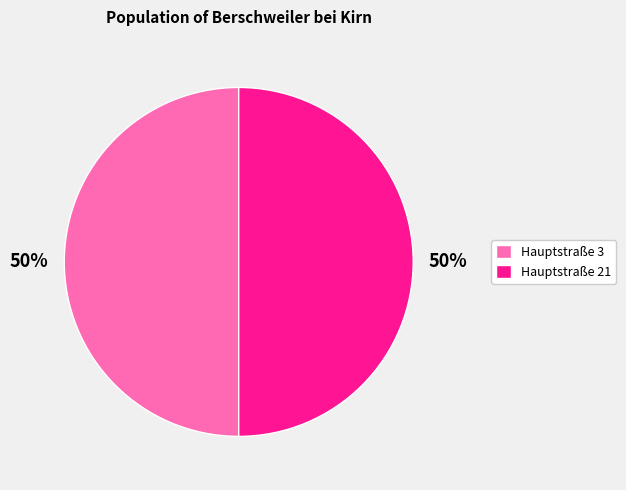

What percentage is the Hauptstraße 21 slice, to the nearest percent?

50%